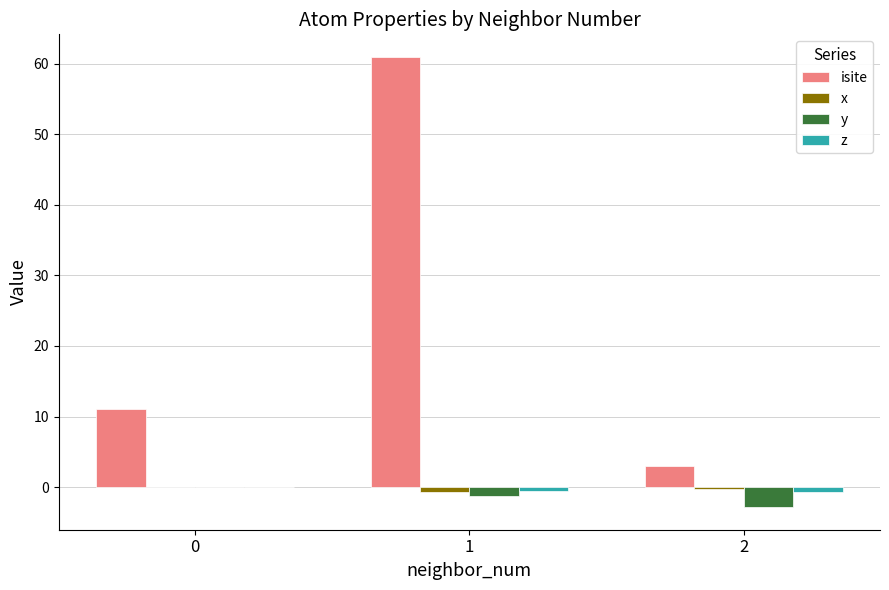

Is it true that isite equals 3.0 at 2?

True